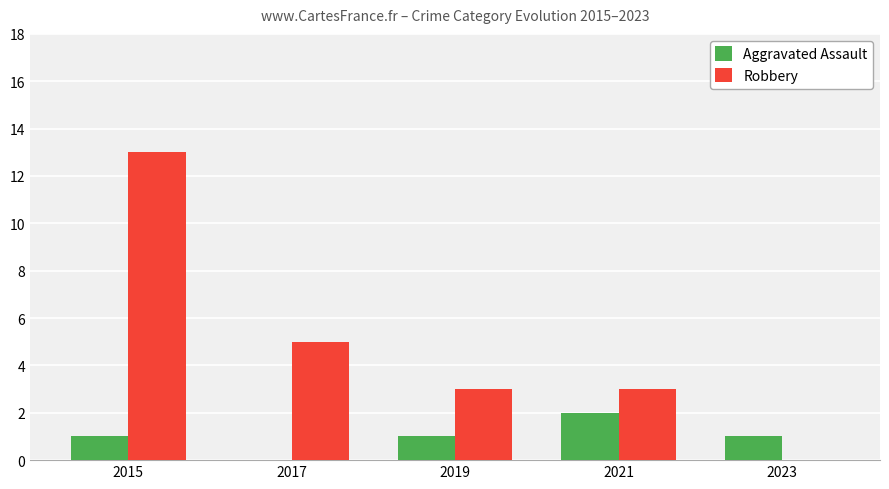

What is the total value across all series at 2019?

4